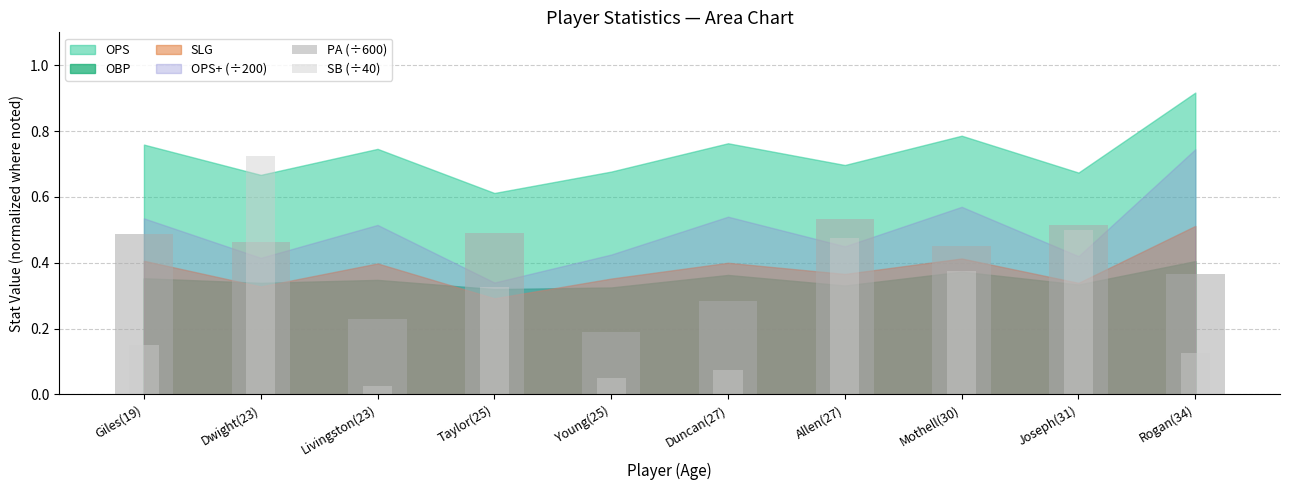

At which label does SB (÷40) reach its minimum?

Livingston(23)